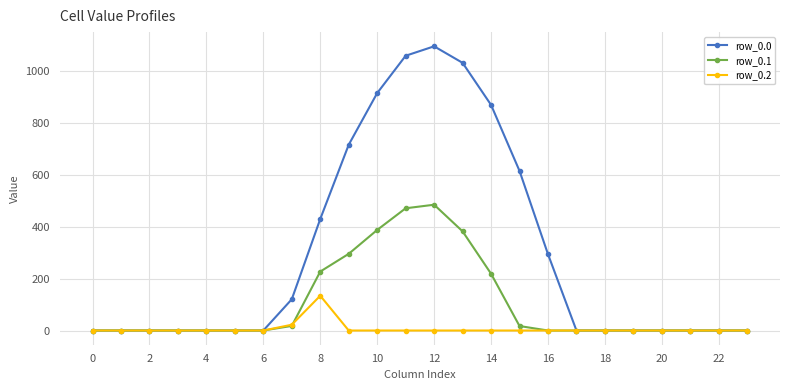

What is the average value of the row_0.0 series?

298.1